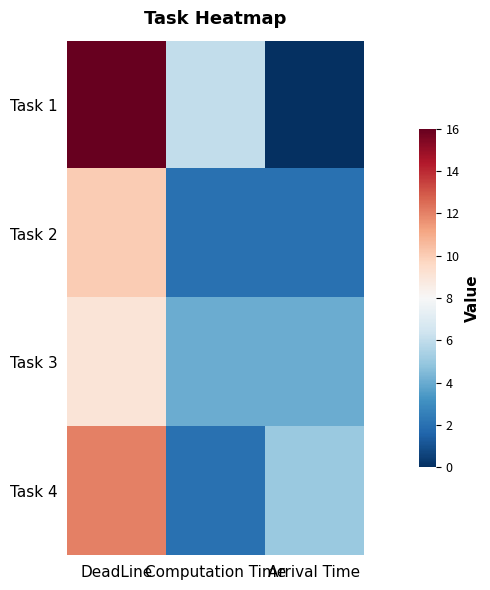

Reading left to right, list all the values displayed in this chart.

Task 1: DeadLine=16	Computation Time=6	Arrival Time=0
Task 2: DeadLine=10	Computation Time=2	Arrival Time=2
Task 3: DeadLine=9	Computation Time=4	Arrival Time=4
Task 4: DeadLine=12	Computation Time=2	Arrival Time=5